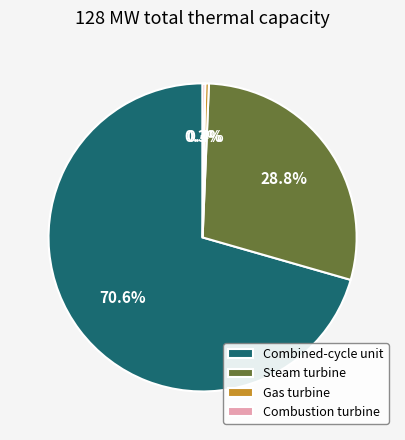

What is the majority slice?

Combined-cycle unit